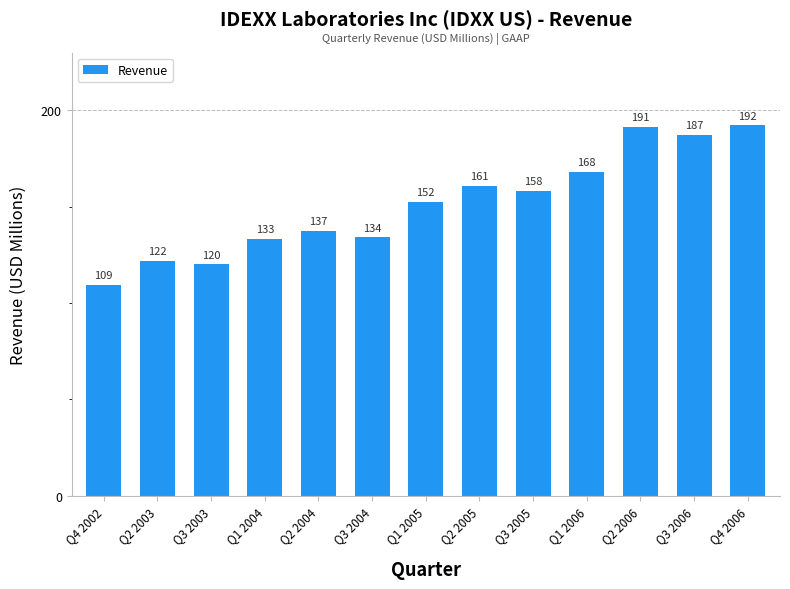

Rank the categories by value from lowest to highest.

Q4 2002, Q3 2003, Q2 2003, Q1 2004, Q3 2004, Q2 2004, Q1 2005, Q3 2005, Q2 2005, Q1 2006, Q3 2006, Q2 2006, Q4 2006